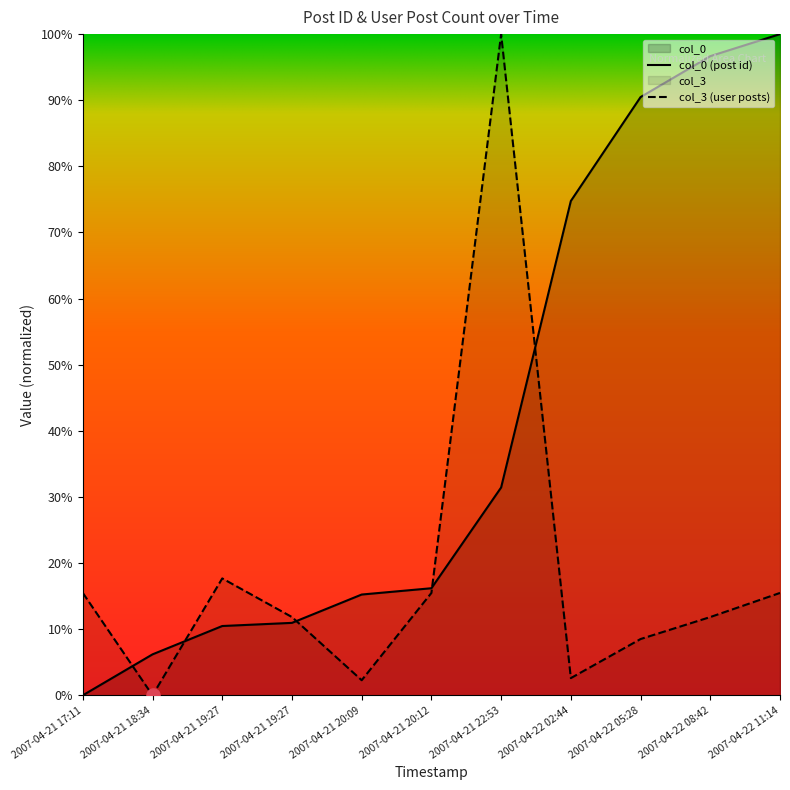

At which category is the sum across all series the highest?

2007-04-21 22:53